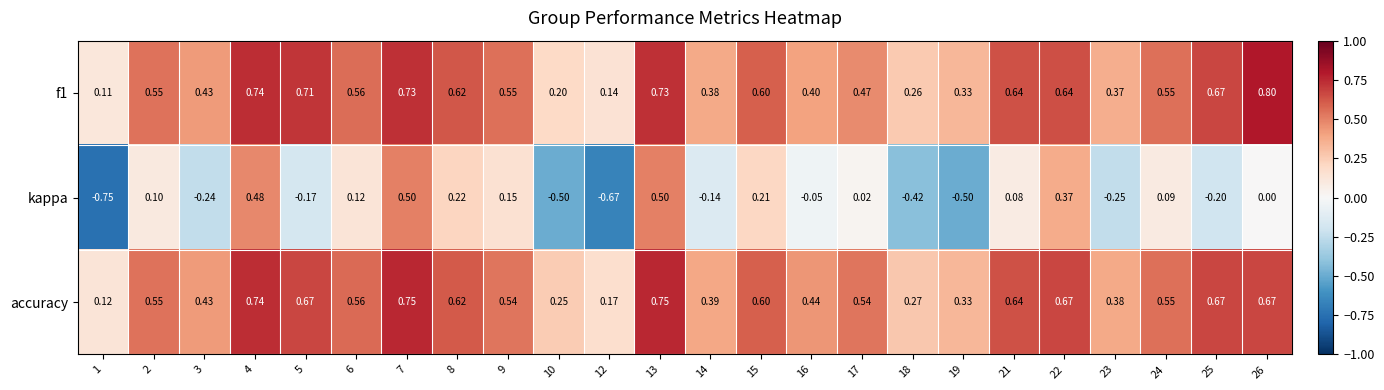

List the series in order of their peak value, lowest first.

kappa, accuracy, f1